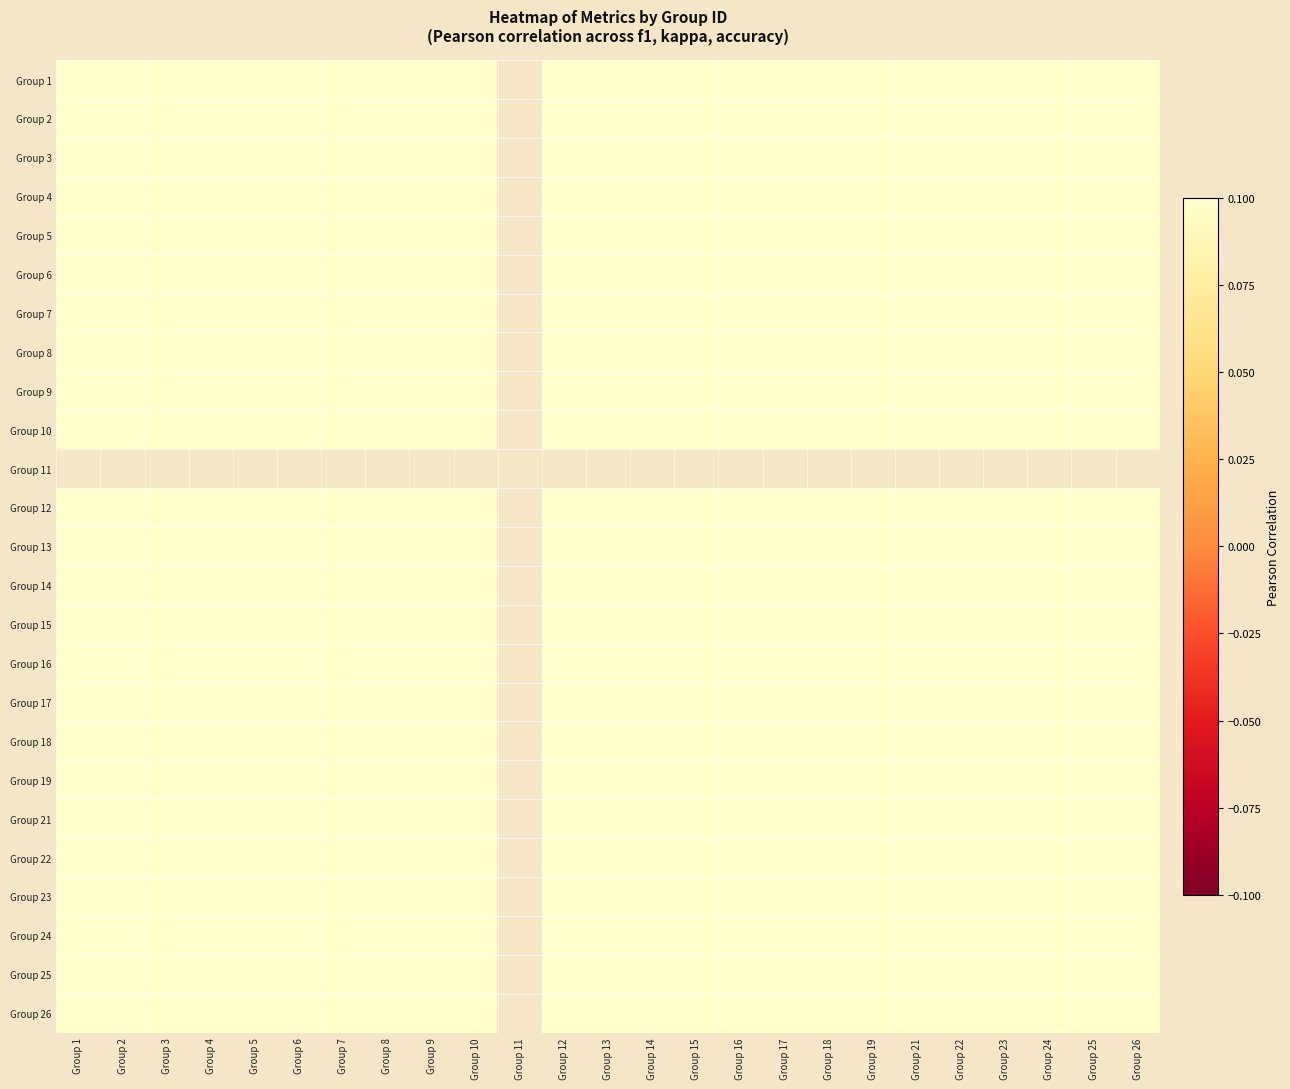

Which has a higher value, Group 14 or Group 26?

Group 14